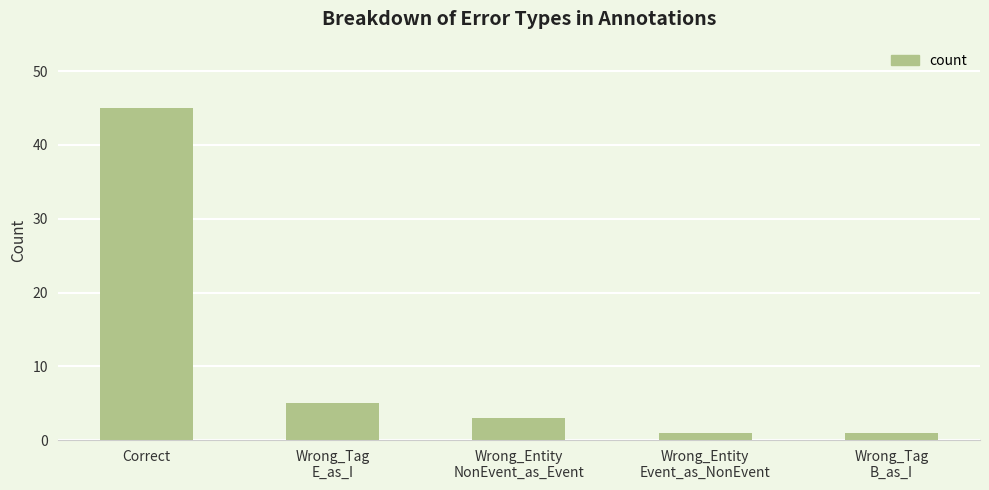

The chart shows a value of 45 at Correct. True or false?

True